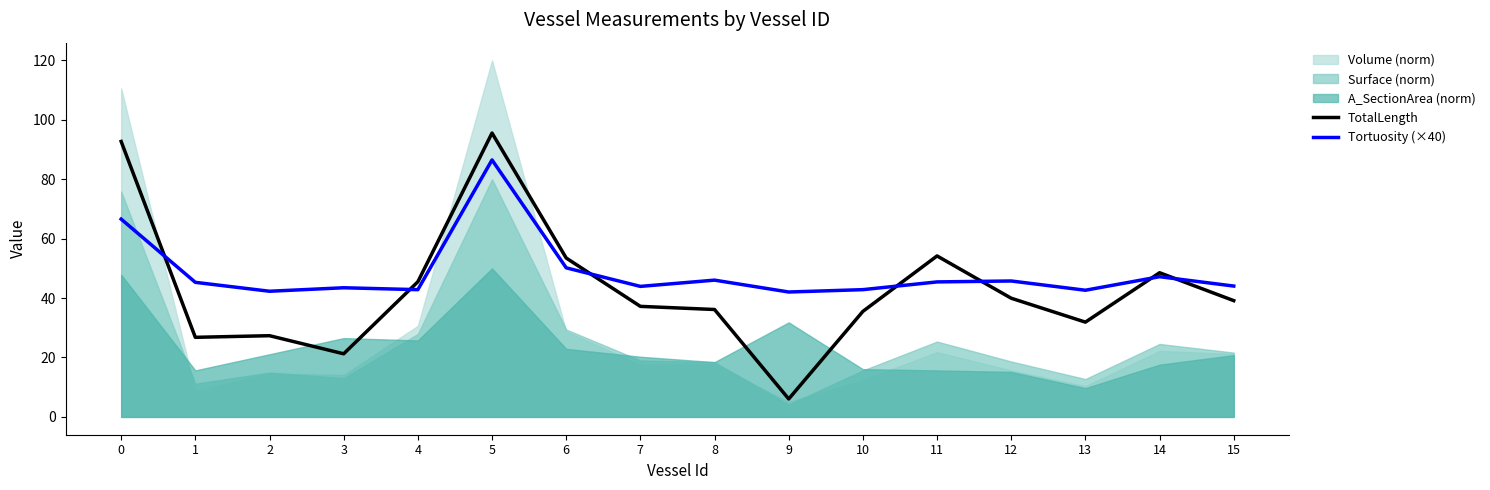

After their last crossing, which series has the higher values: TotalLength or Tortuosity (×40)?

Tortuosity (×40)